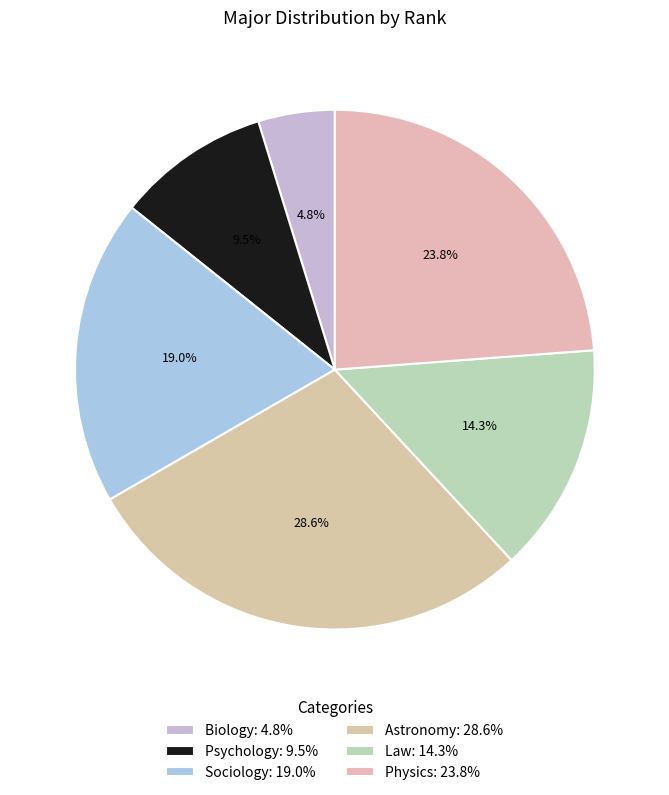

Does Psychology represent more than half of the total?

No